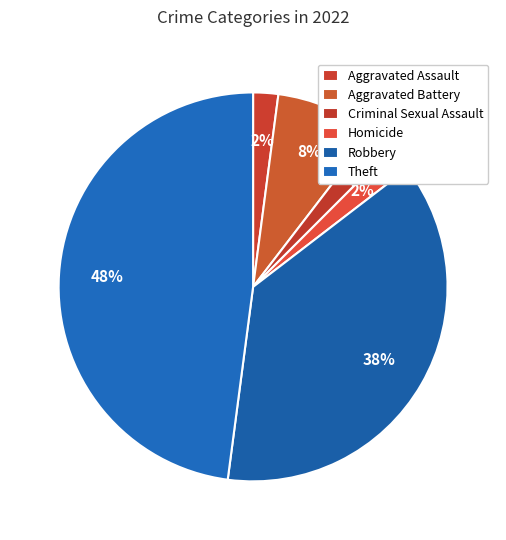

True or false: Theft accounts for 37% of the total.

False